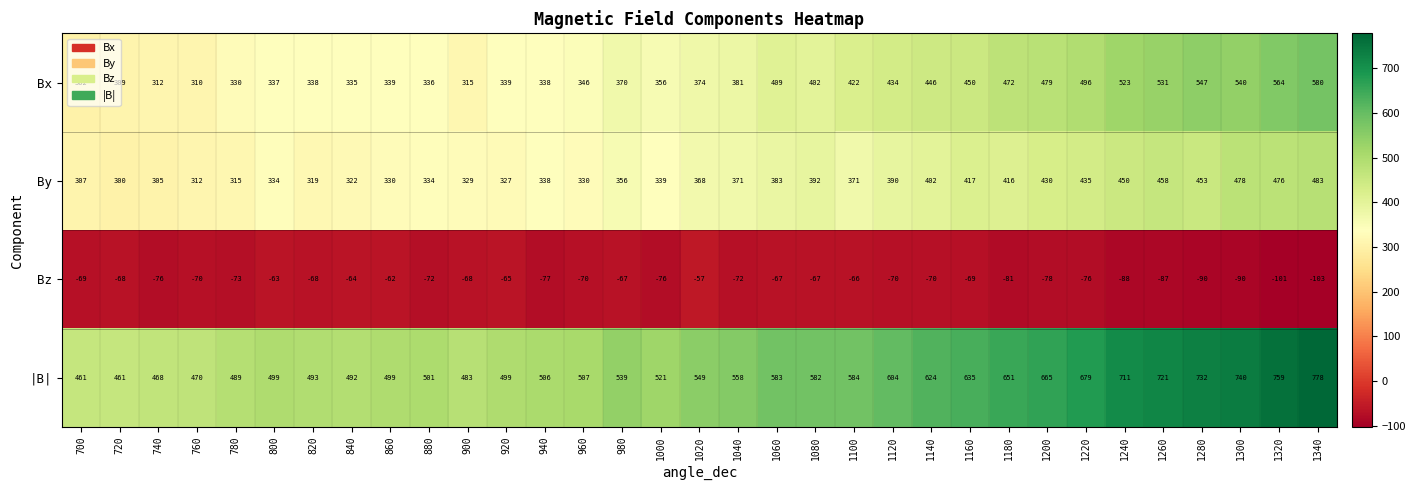

Between 820 and 1060, which series saw the biggest shift?

|B|